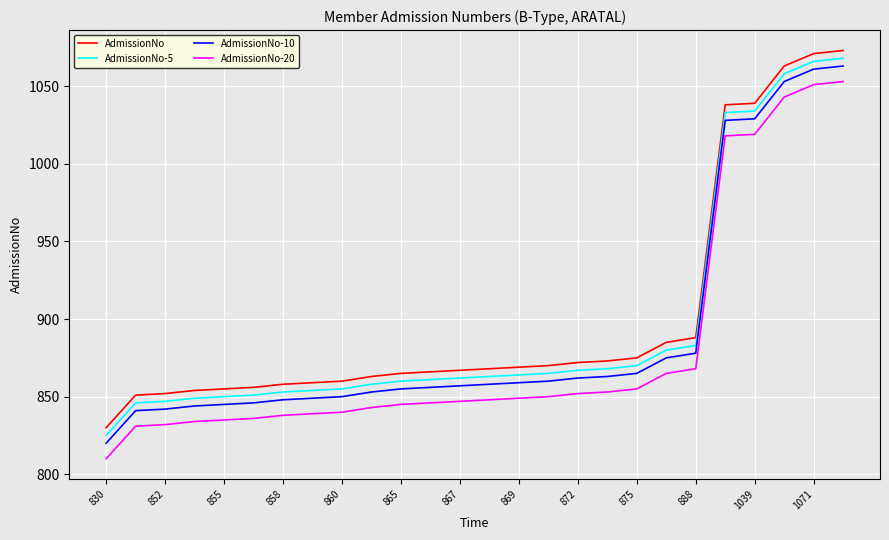

True or false: AdmissionNo-10 and AdmissionNo-20 intersect in this chart.

False